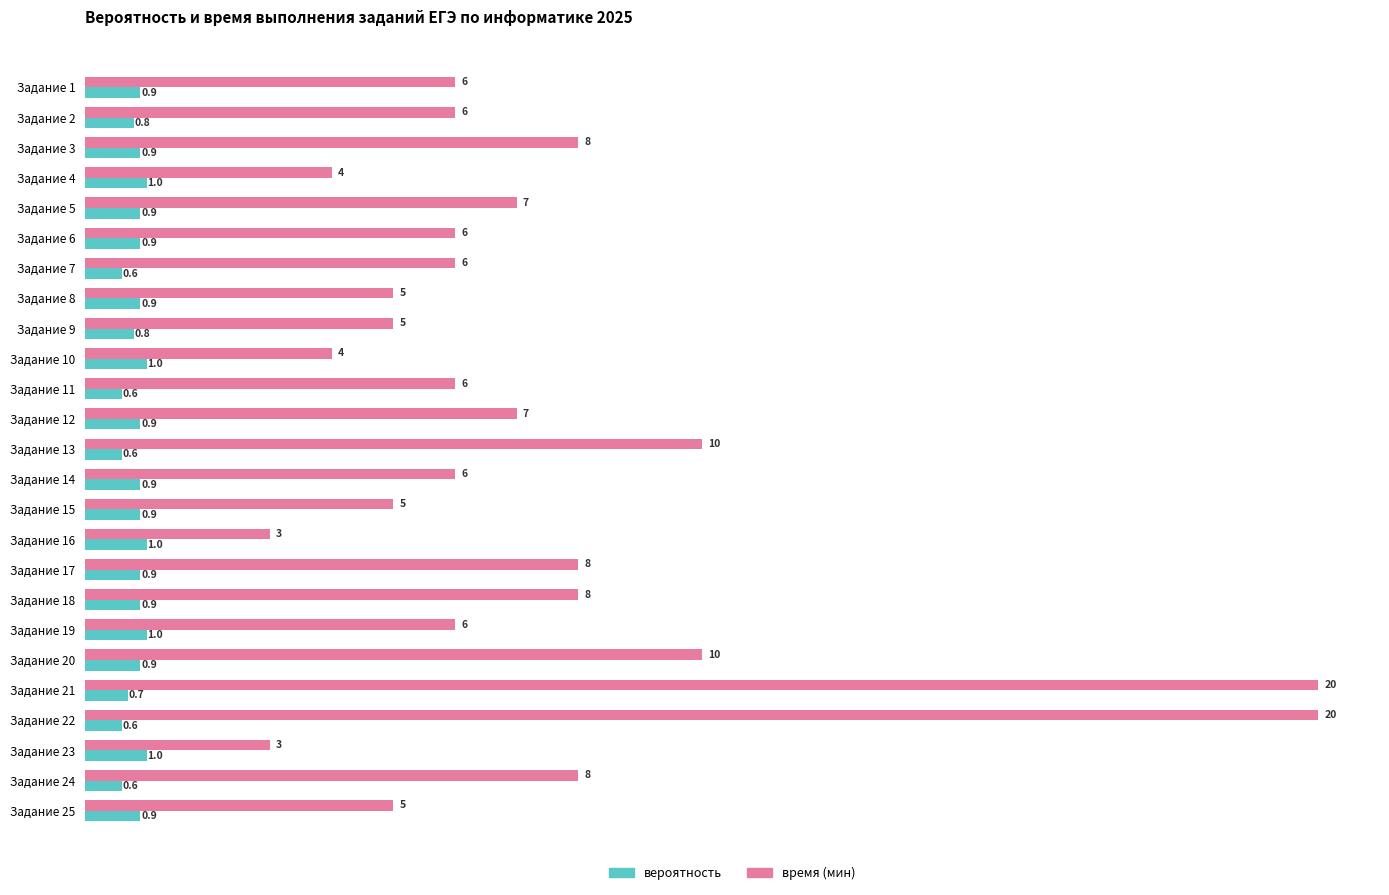

Is the value of вероятность at Задание 11 greater than the value of время (мин) at Задание 5?

No